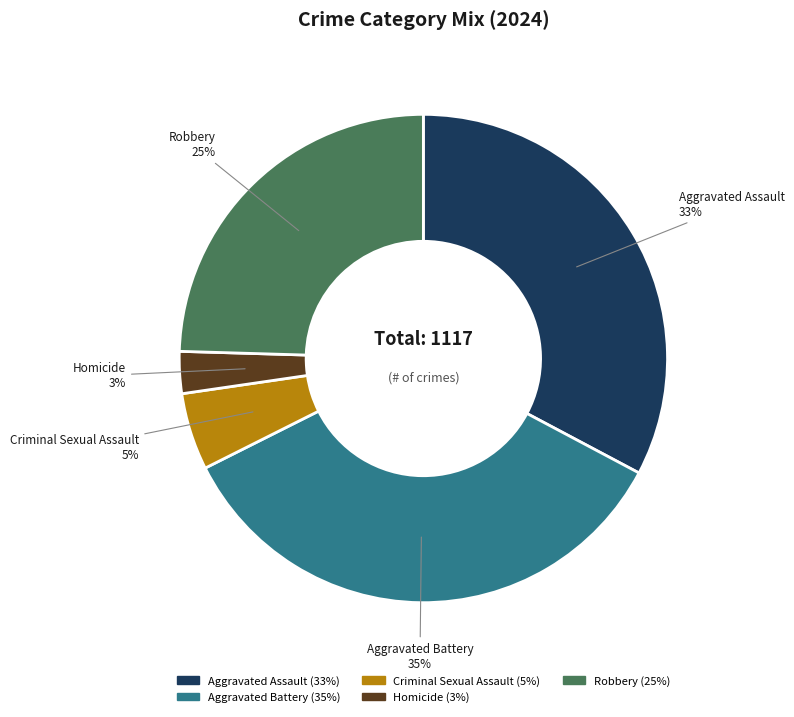

Between Homicide and Criminal Sexual Assault, which is larger?

Criminal Sexual Assault